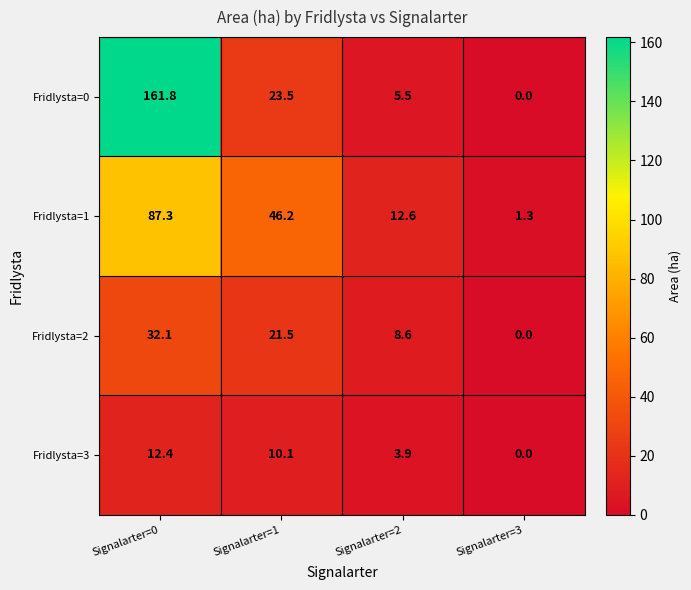

Count the number of categories in the chart.

4